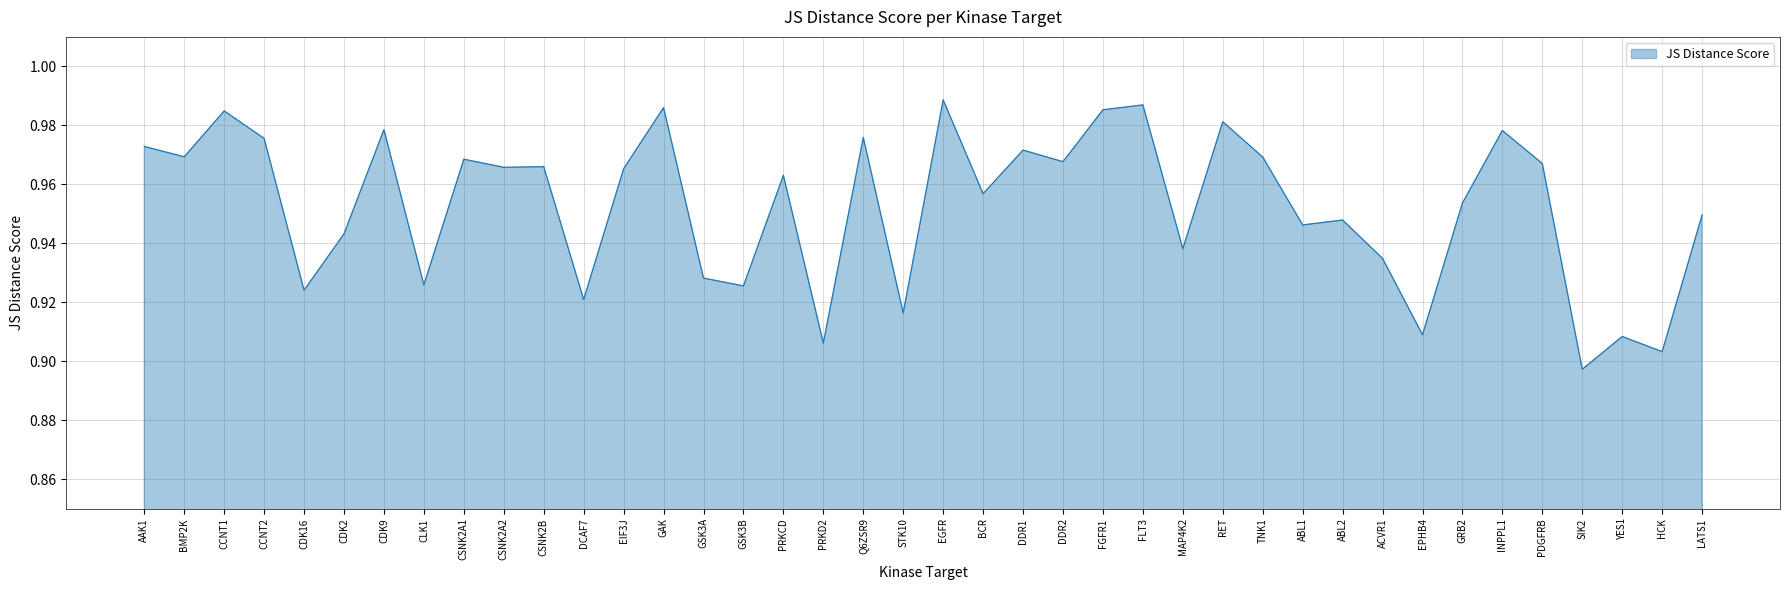

What is the difference between the maximum and minimum values?

0.1